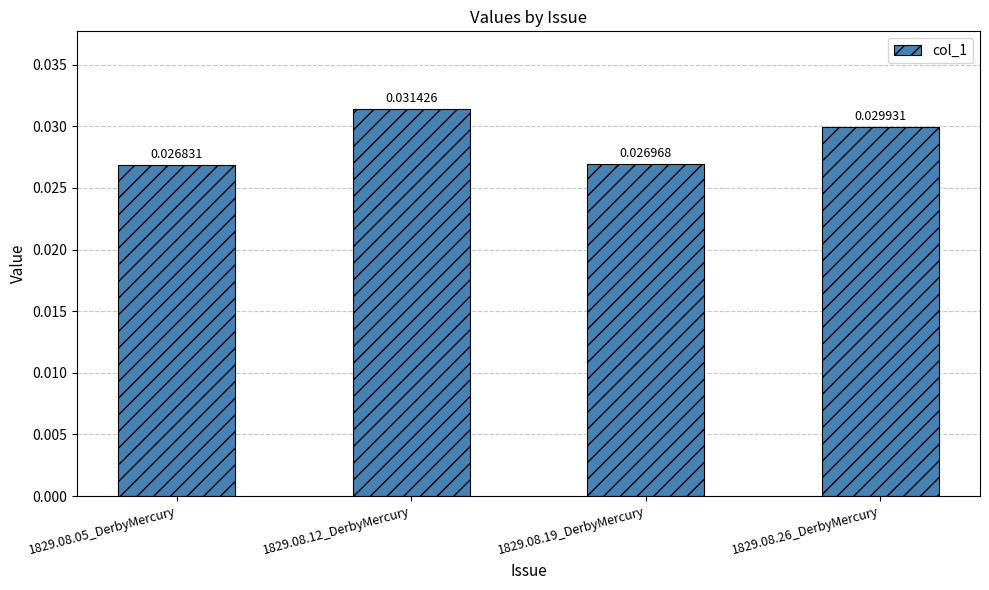

Rank the categories by value from lowest to highest.

1829.08.05_DerbyMercury, 1829.08.19_DerbyMercury, 1829.08.26_DerbyMercury, 1829.08.12_DerbyMercury